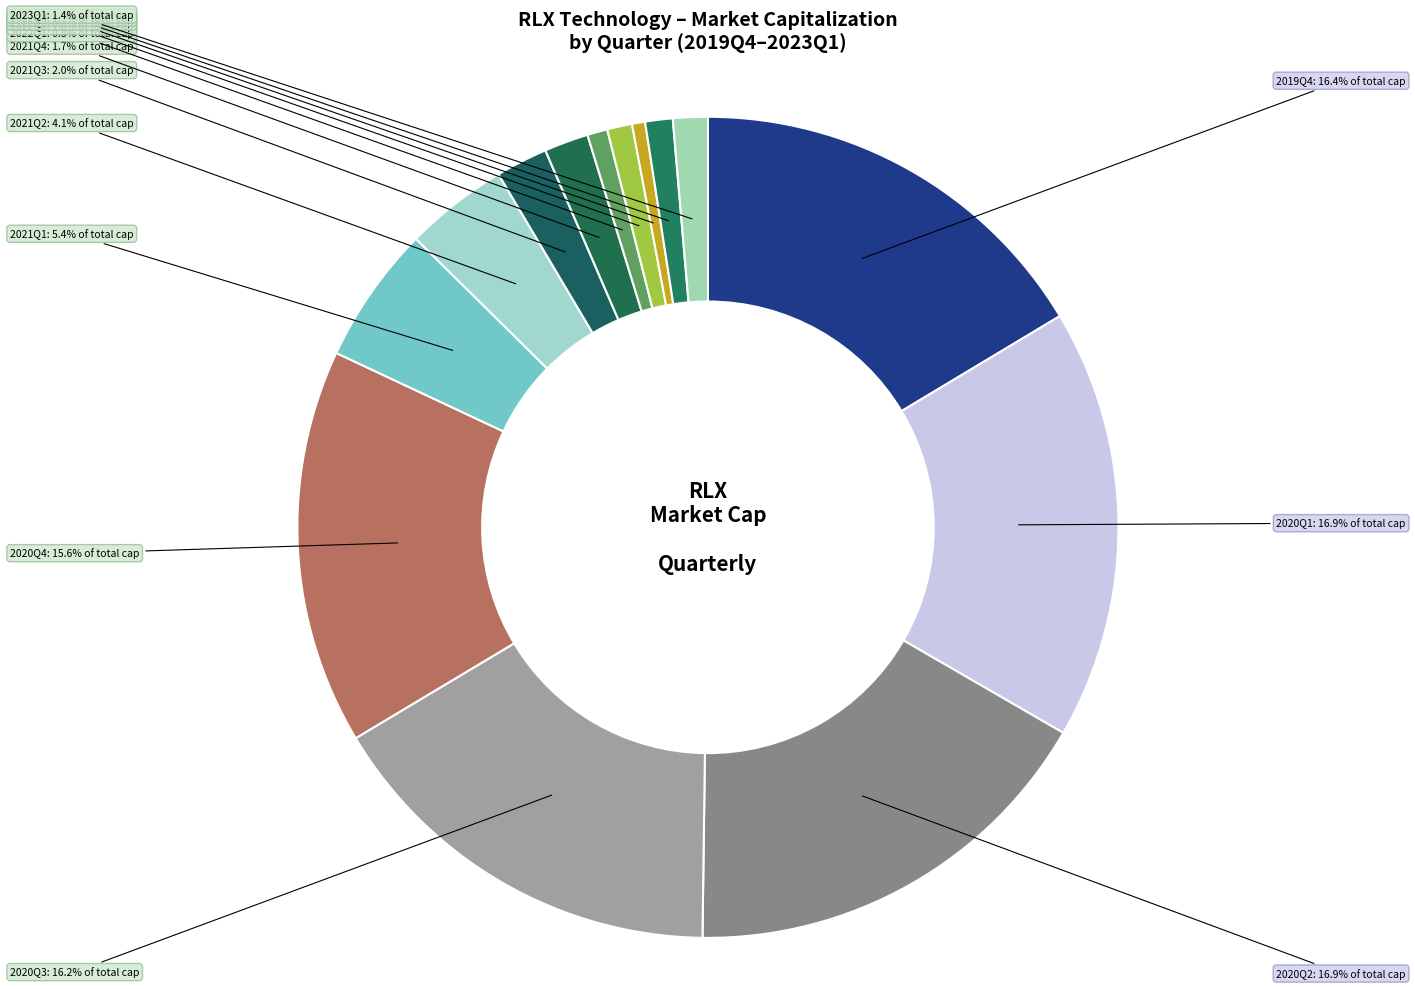

What percentage is the 2022Q4 slice, to the nearest percent?

1%